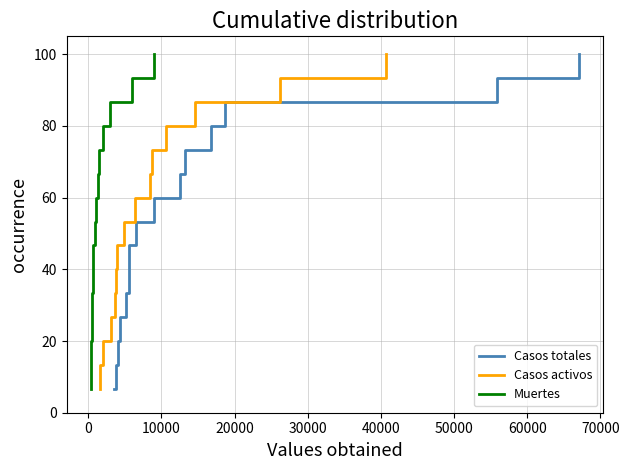

Reading right to left, extract all data points from this chart.

Casos totales: 100.0	93.3	86.7	80.0	73.3	66.7	60.0	53.3	46.7	40.0	33.3	26.7	20.0	13.3	6.7
Casos activos: 100.0	93.3	86.7	80.0	73.3	66.7	60.0	53.3	46.7	40.0	33.3	26.7	20.0	13.3	6.7
Muertes: 100.0	93.3	86.7	80.0	73.3	66.7	60.0	53.3	46.7	40.0	33.3	26.7	20.0	13.3	6.7